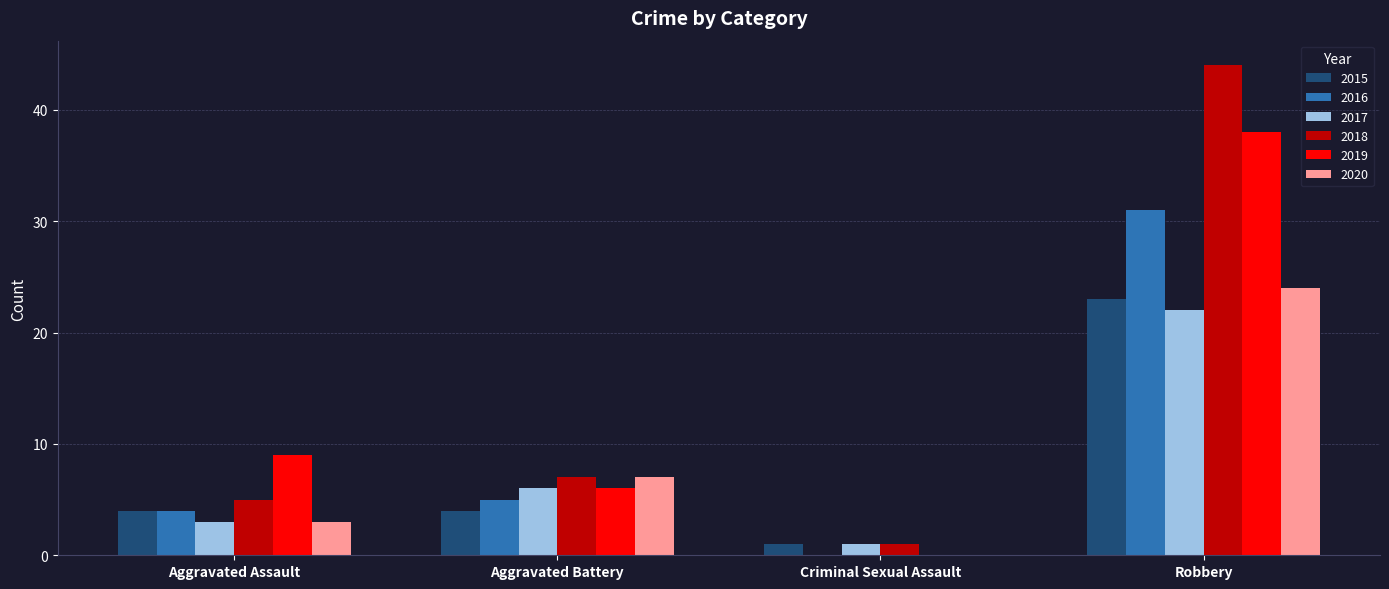

How many positive values does the 2016 series have?

3